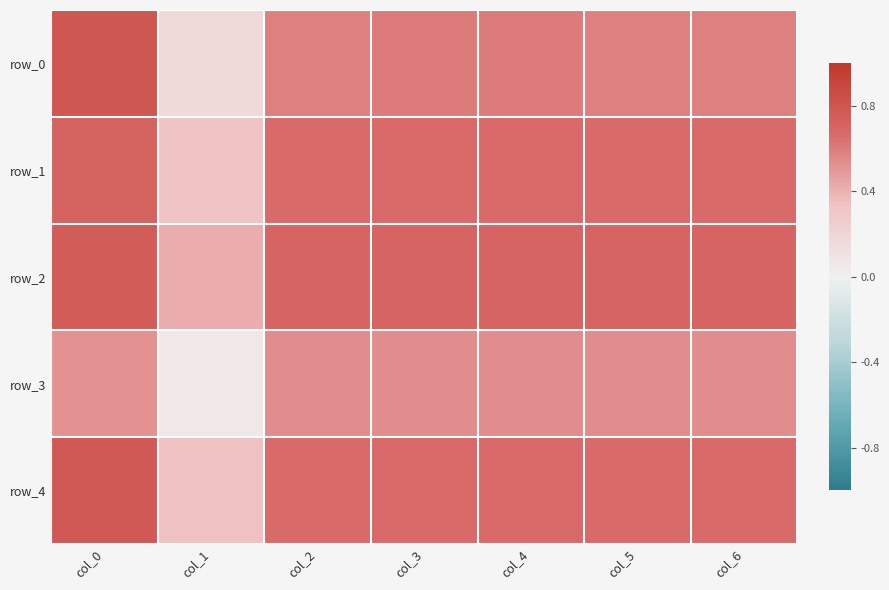

How many row_3 values are between 0 and 1?

7